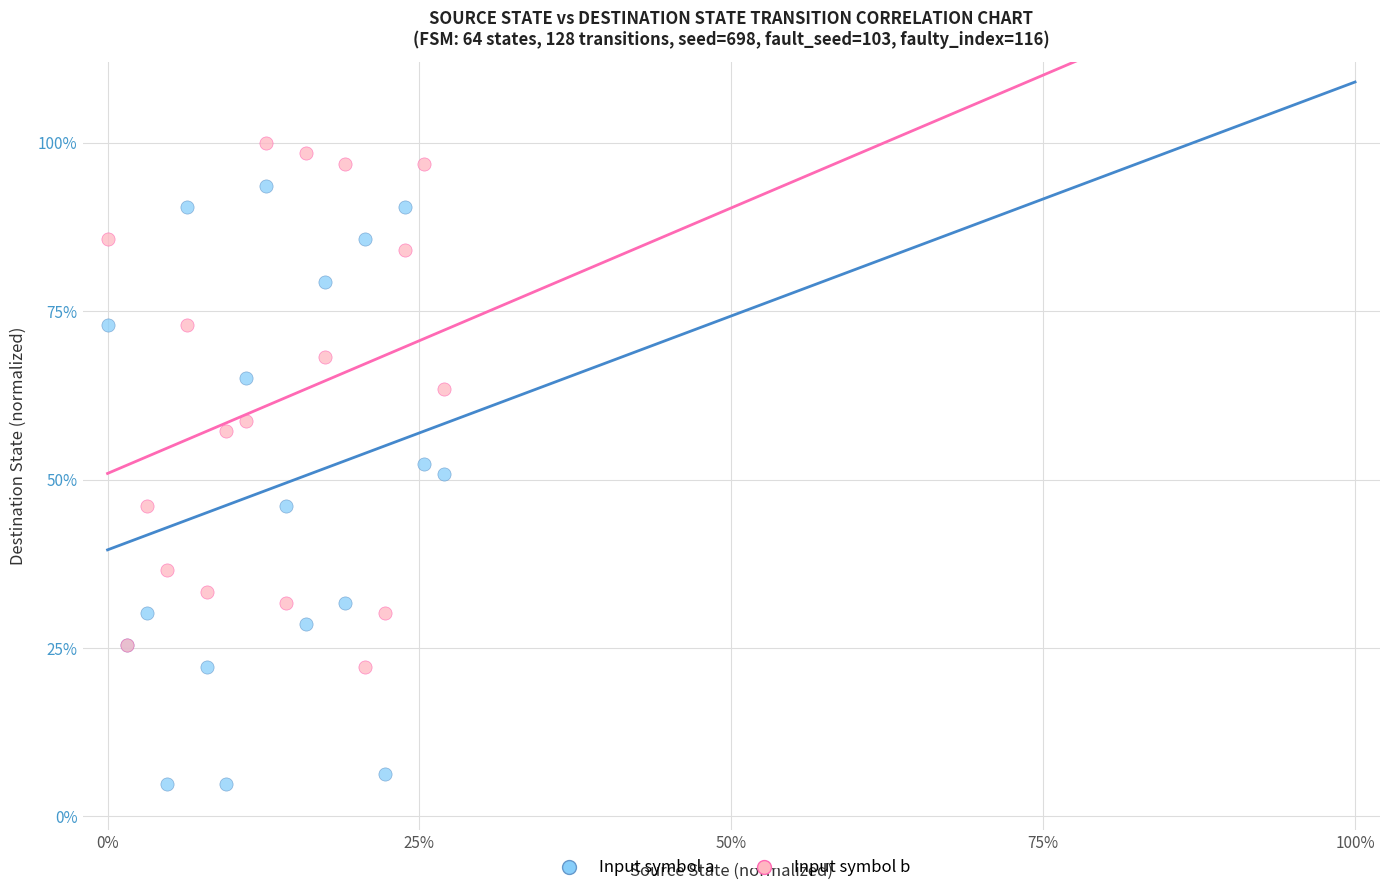

What are all the series names shown in the legend?

Input symbol a, Input symbol b